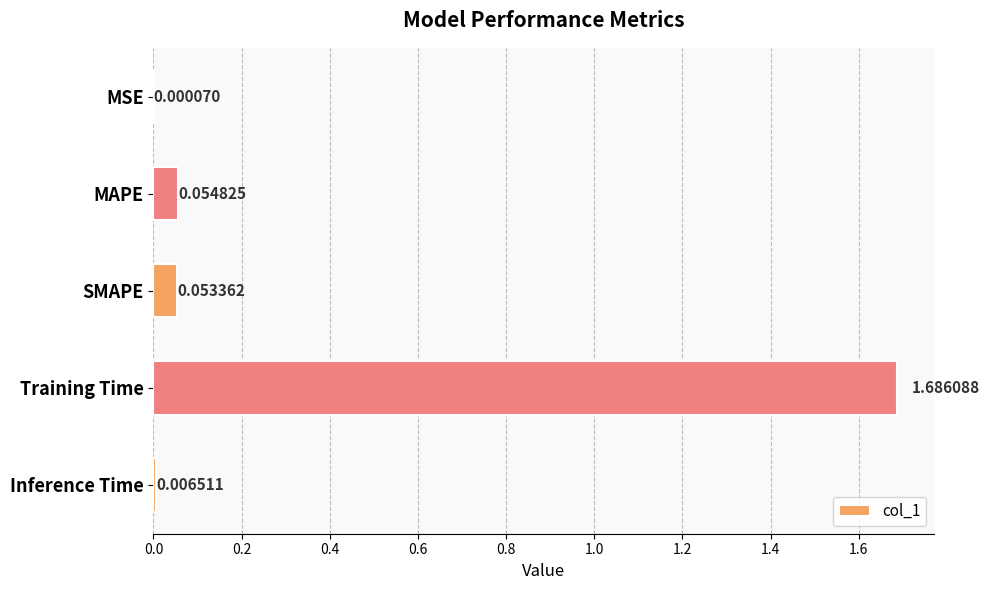

Which label corresponds to the largest value in the chart?

Training Time